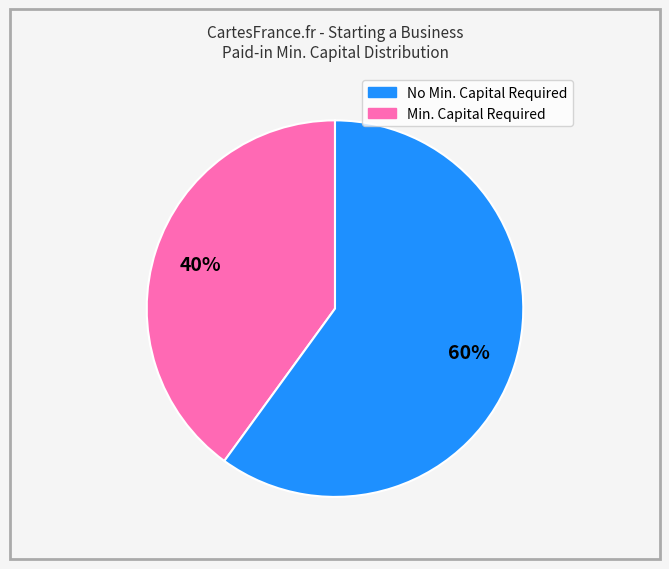

Does any single category account for the majority?

Yes